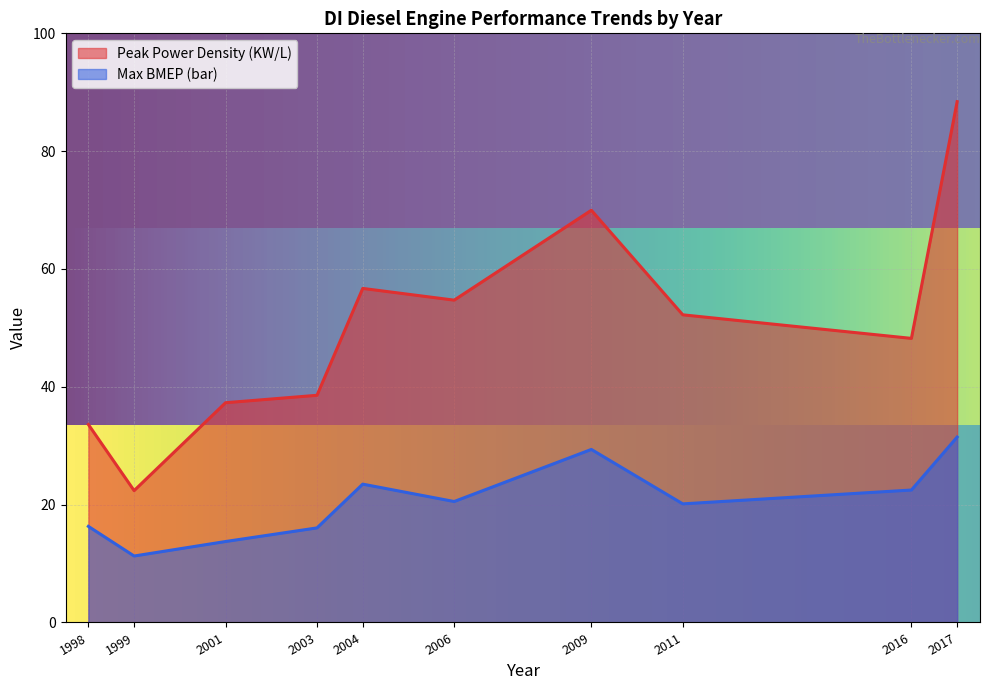

In Peak Power Density (KW/L), how many points are lower than both neighbors (excluding endpoints)?

3